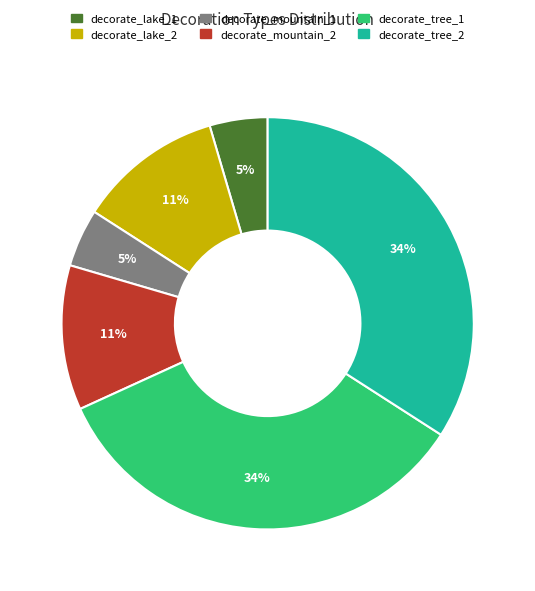

Count the number of slices in the pie.

6